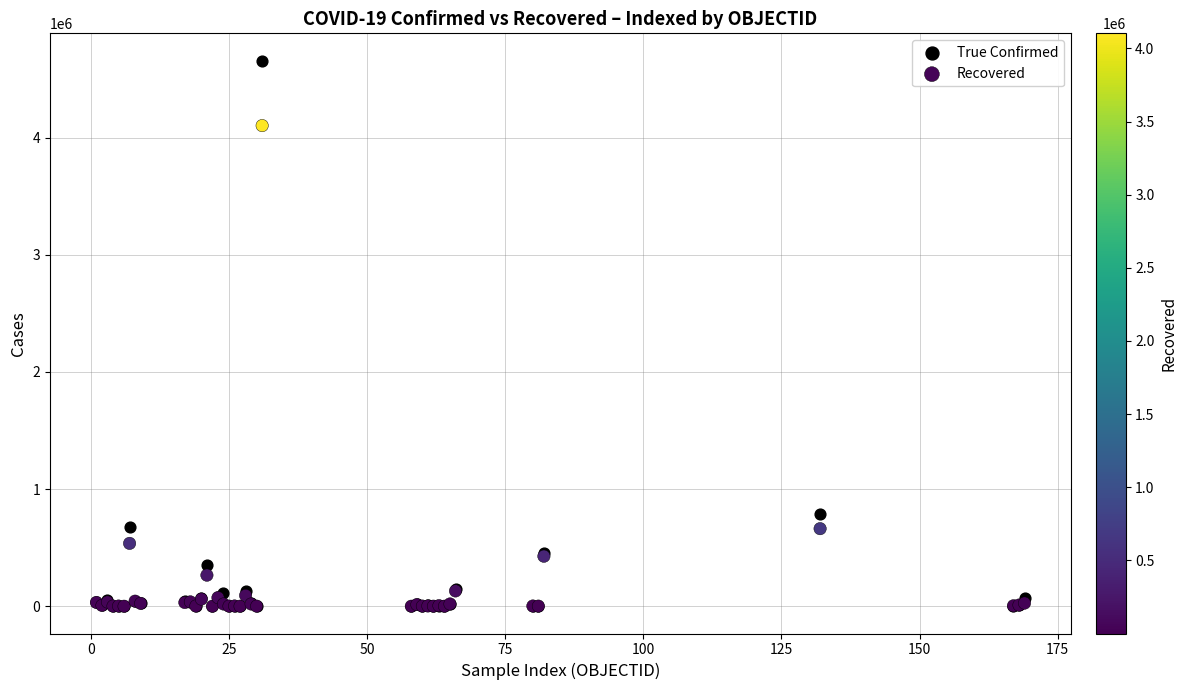

Across all series, what Y value is closest to 2328897?

790823